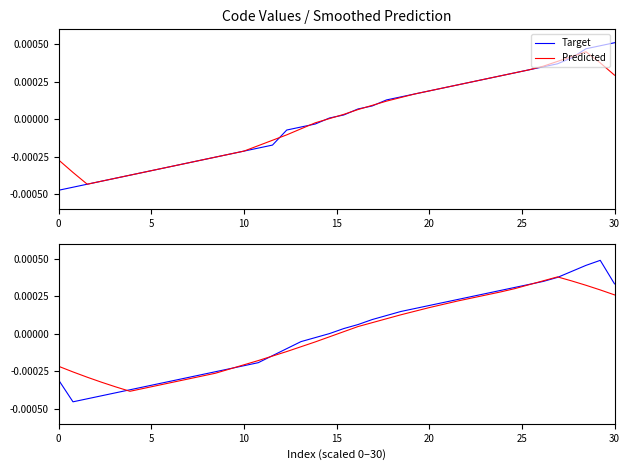

True or false: Predicted and Target cross at least once.

True